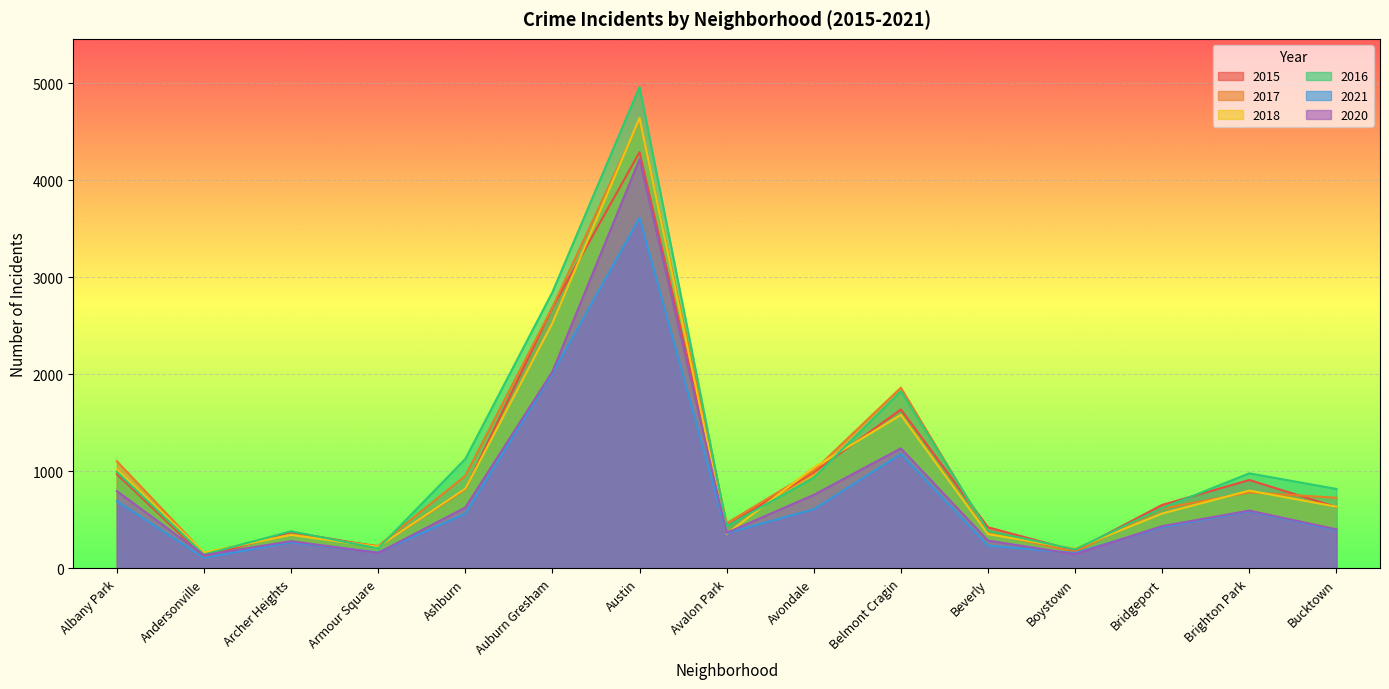

How many interior local valleys does the 2021 series have?

4